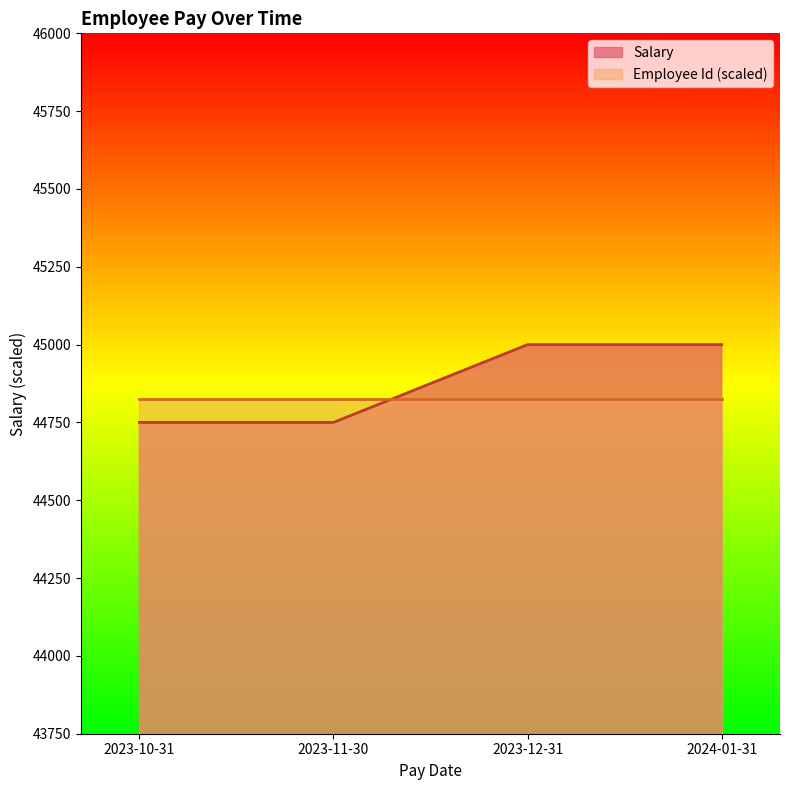

What is the greatest value displayed?

45000